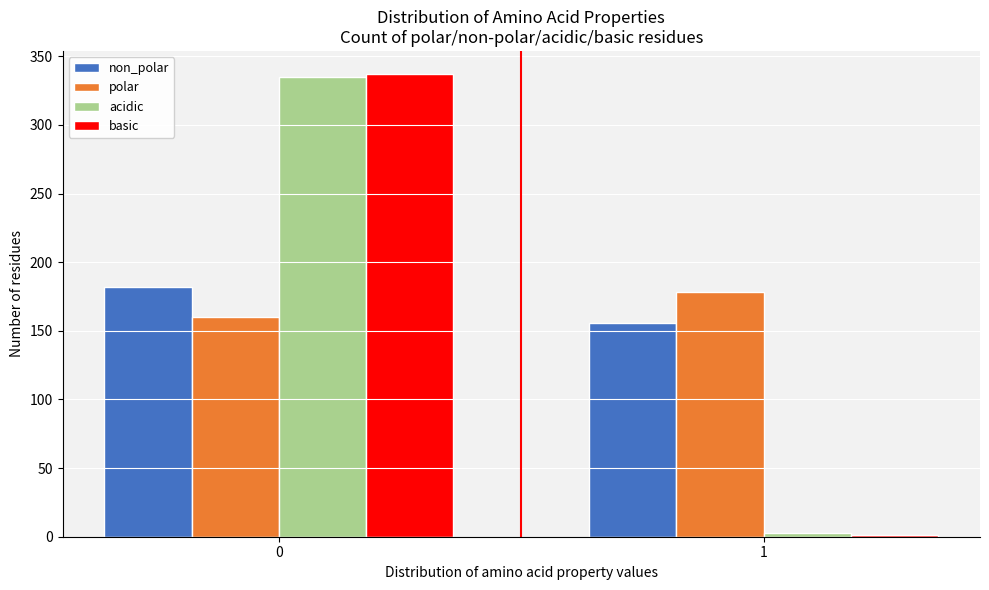

Reading left to right, extract all data points from this chart.

non_polar: 0=182	1=156
polar: 0=160	1=178
acidic: 0=335	1=3
basic: 0=337	1=1